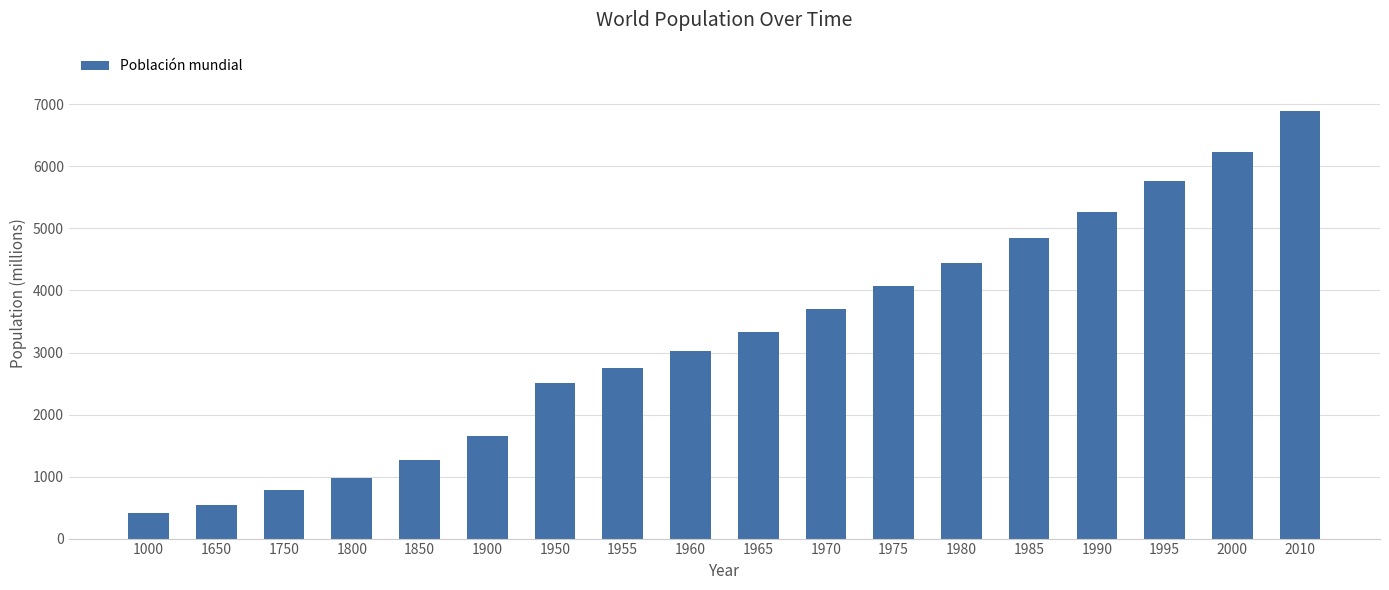

The chart shows a value of 4854 at 1985. True or false?

True